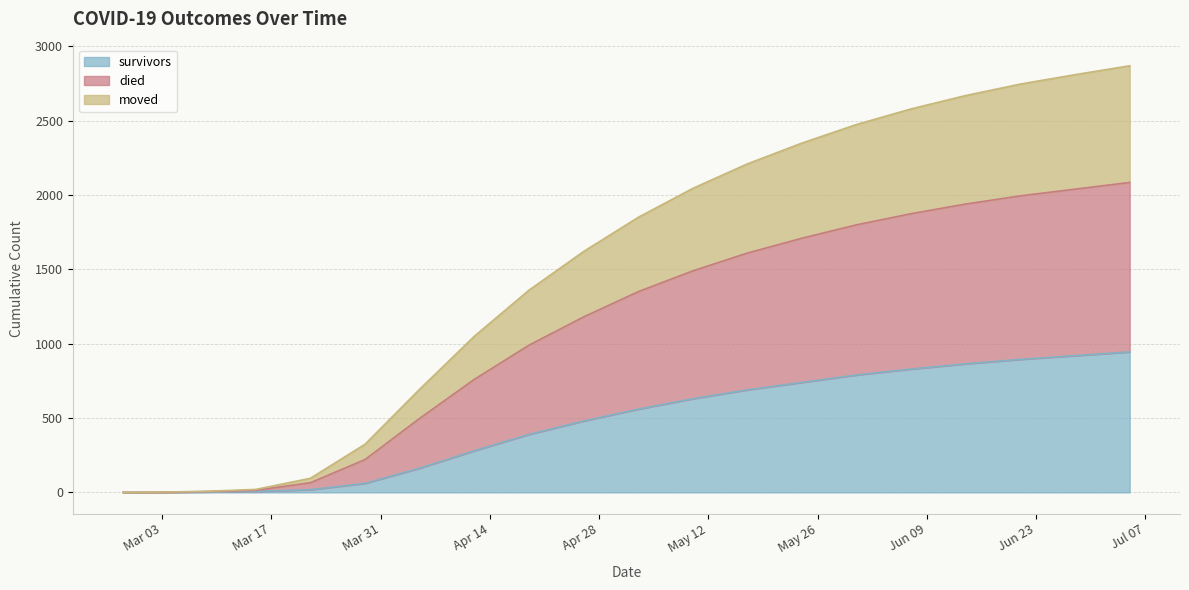

What is the difference between the highest and lowest values at 2020-04-05?

531